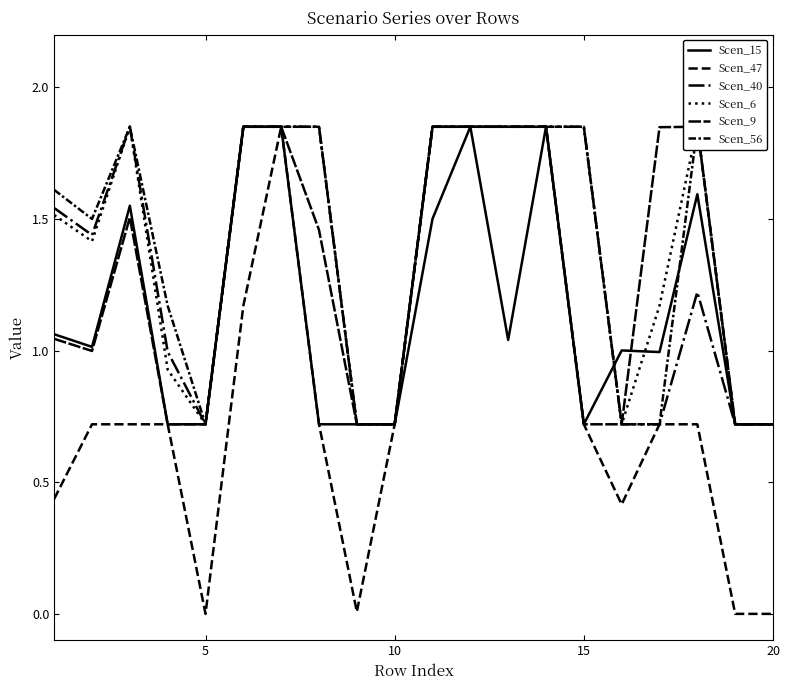

Reading right to left, extract all data points from this chart.

Scen_15: 0.7	0.7	1.6	1.0	1.0	0.7	1.8	1.0	1.8	1.5	0.7	0.7	0.7	1.8	1.8	0.7	0.7	1.6	1.0	1.1
Scen_47: 0.0	0.0	0.7	0.7	0.4	0.7	1.8	1.8	1.8	1.8	0.7	0.0	0.7	1.8	1.2	0.0	0.7	0.7	0.7	0.4
Scen_40: 0.7	0.7	1.2	0.7	0.7	1.8	1.8	1.8	1.8	1.8	0.7	0.7	1.8	1.8	1.8	0.7	1.0	1.8	1.4	1.5
Scen_6: 0.7	0.7	1.8	1.2	0.7	1.8	1.8	1.8	1.8	1.8	0.7	0.7	1.8	1.8	1.8	0.7	0.9	1.8	1.4	1.5
Scen_9: 0.7	0.7	1.8	1.8	0.7	0.7	1.8	1.8	1.8	1.8	0.7	0.7	1.5	1.8	1.8	0.7	0.7	1.5	1.0	1.0
Scen_56: 0.7	0.7	1.8	0.7	0.7	1.8	1.8	1.8	1.8	1.8	0.7	0.7	1.8	1.8	1.8	0.7	1.2	1.8	1.5	1.6